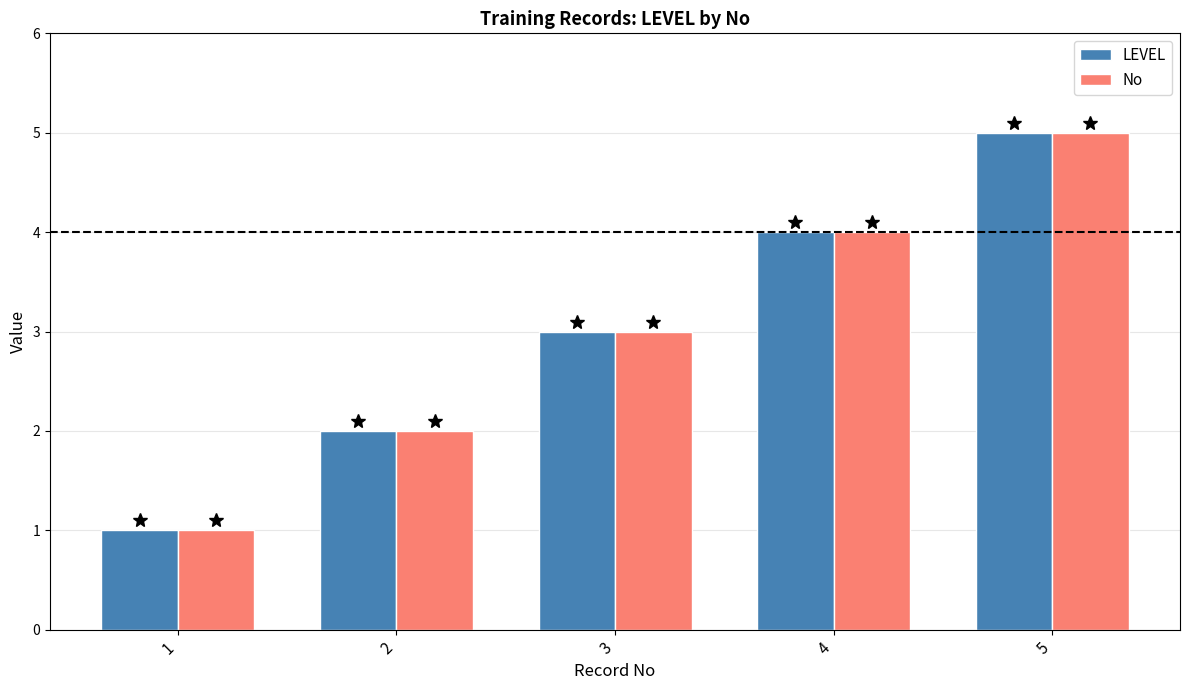

What is the lowest value of the No series?

1